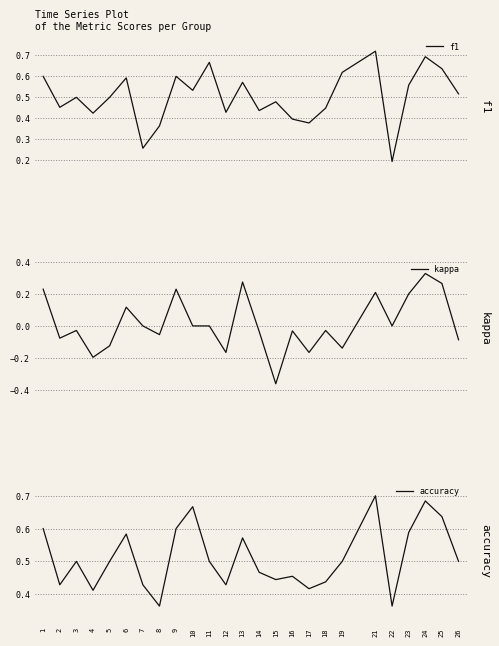

Is it true that f1 equals 0.5 at 5?

True